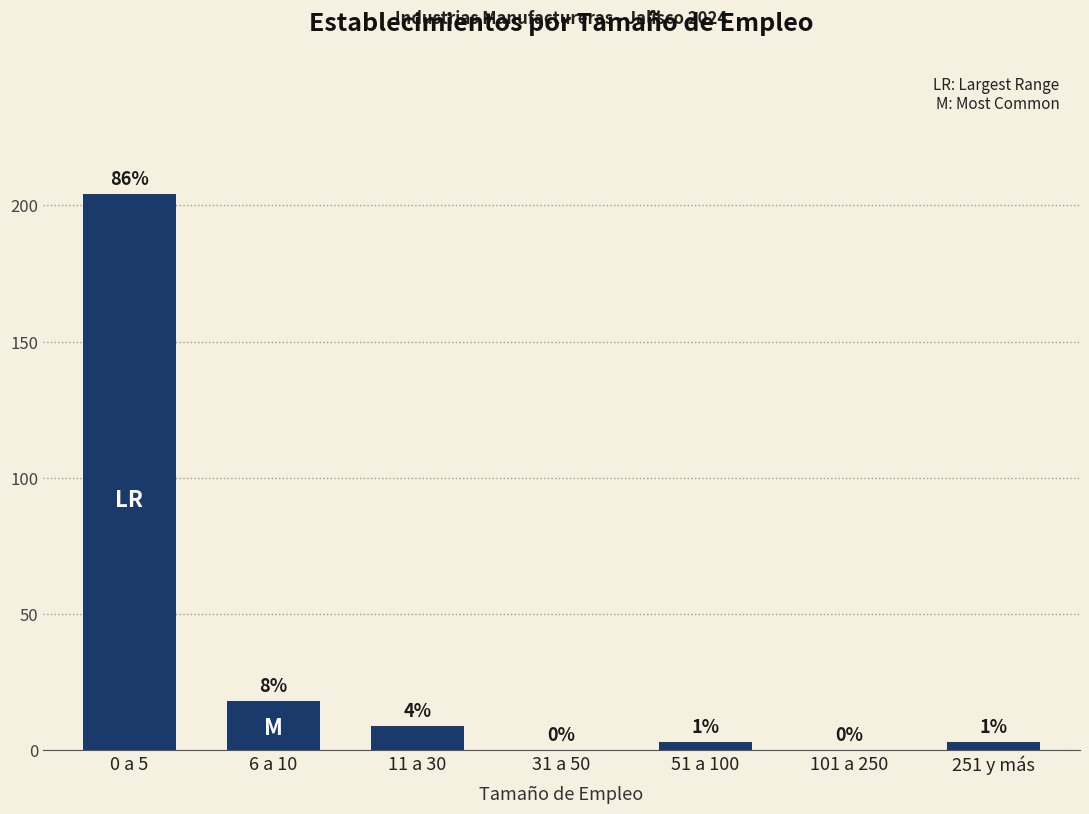

List the labels in order of value, smallest first.

31 a 50, 101 a 250, 51 a 100, 251 y más, 11 a 30, 6 a 10, 0 a 5